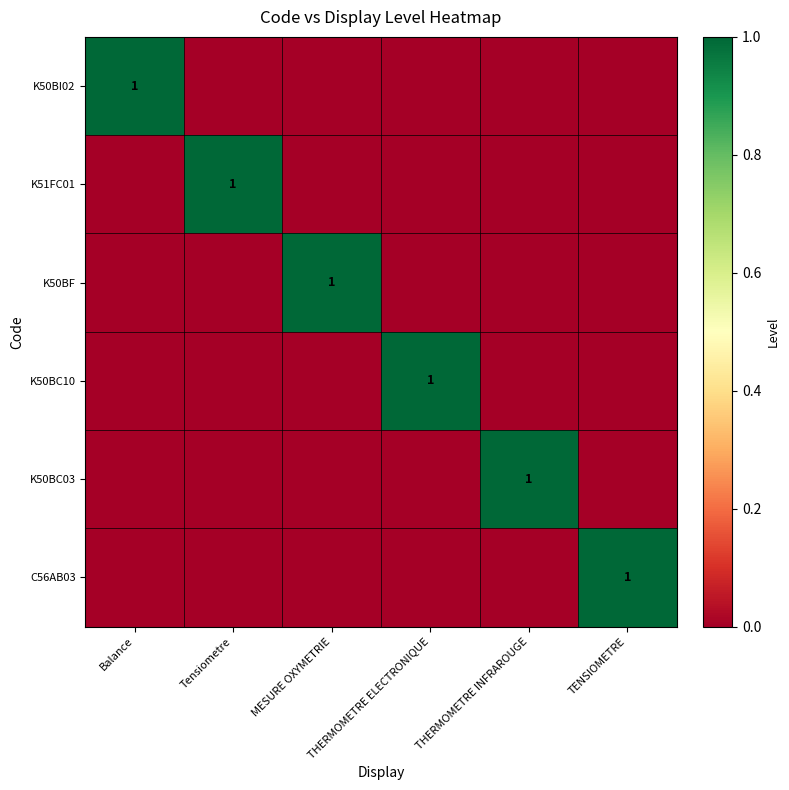

What is the total value across all series at THERMOMETRE INFRAROUGE?

1